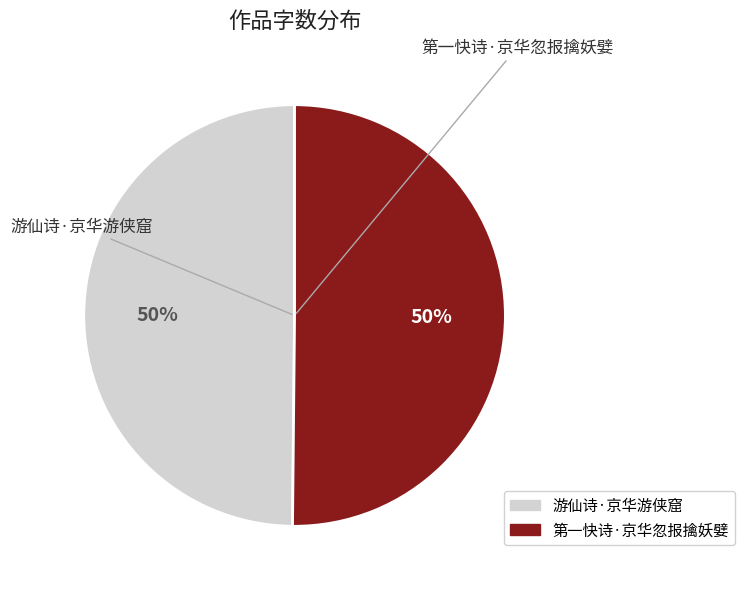

To the nearest percent, what percentage of the pie is 游仙诗·京华游侠窟?

50%